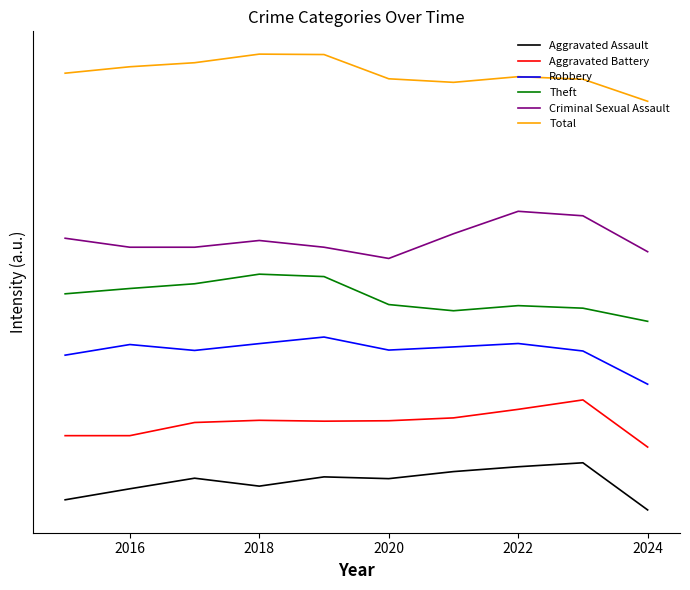

What are all the series names shown in the legend?

Aggravated Assault, Aggravated Battery, Robbery, Theft, Criminal Sexual Assault, Total